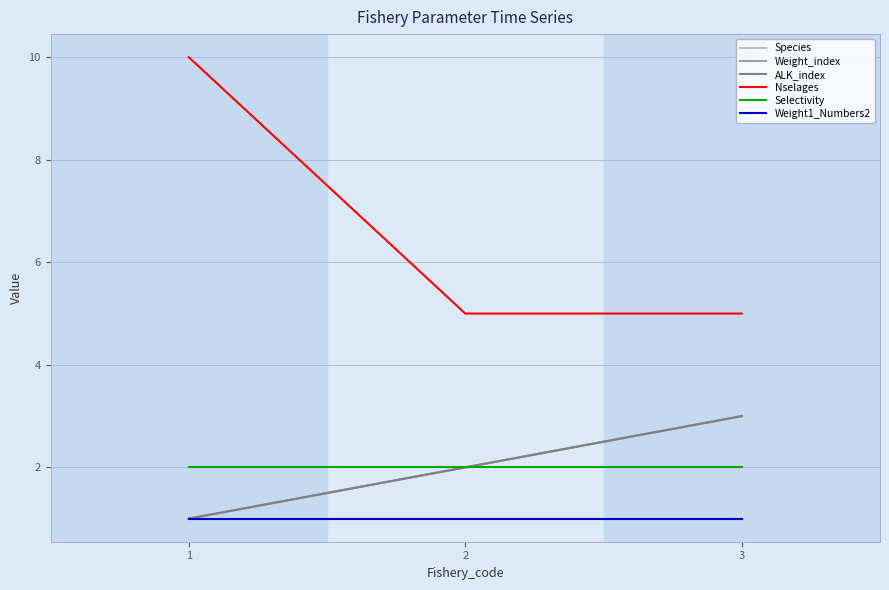

What is the difference between the highest and lowest values at 2?

4